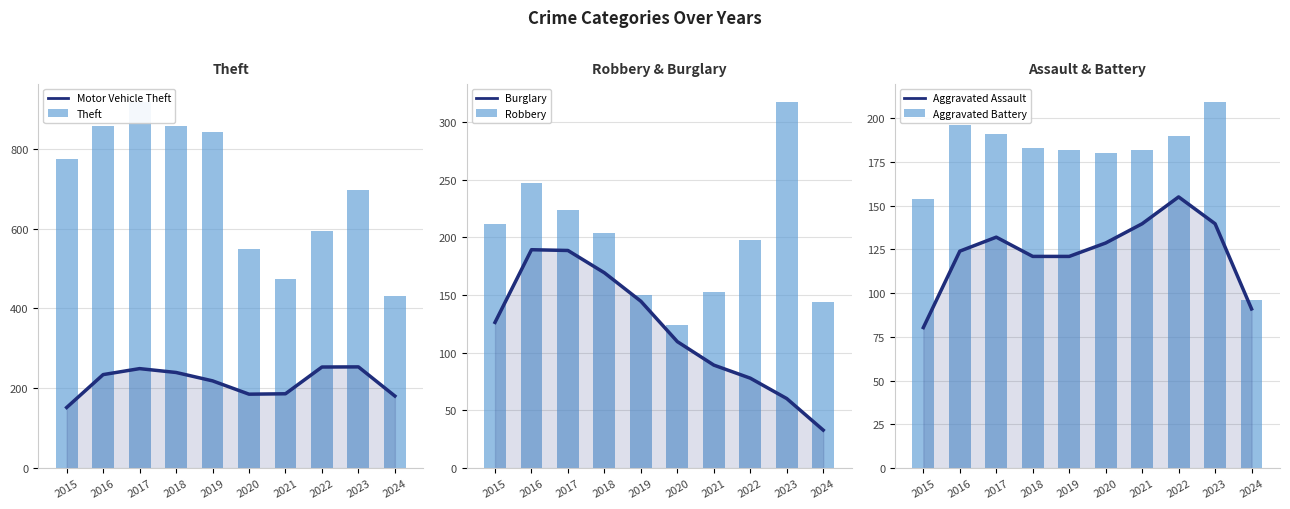

What are all the series names shown in the legend?

Motor Vehicle Theft, Theft, Burglary, Robbery, Aggravated Assault, Aggravated Battery